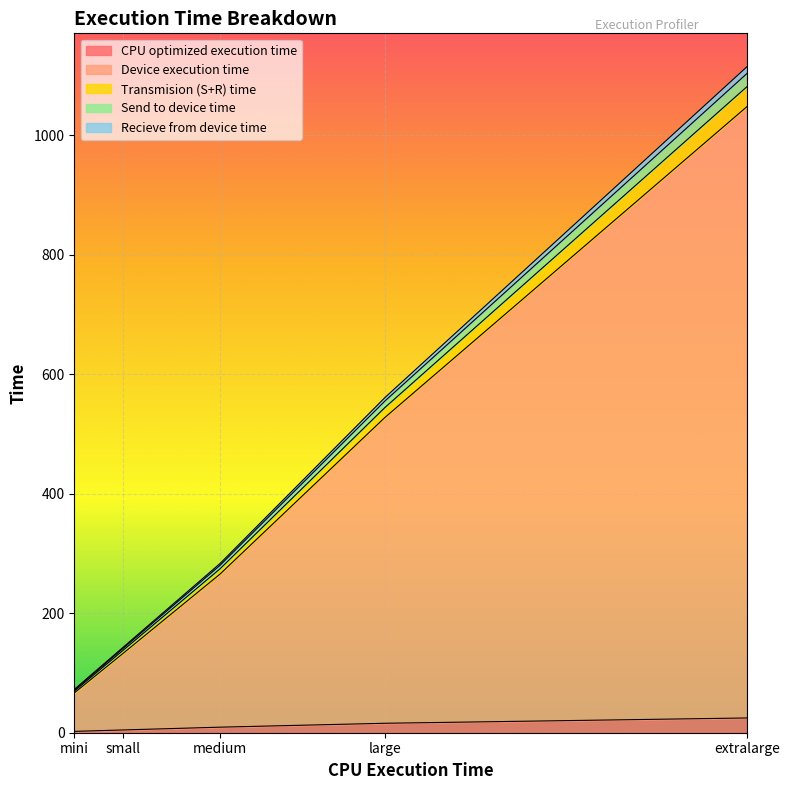

True or false: CPU optimized execution time and Recieve from device time cross at least once.

False